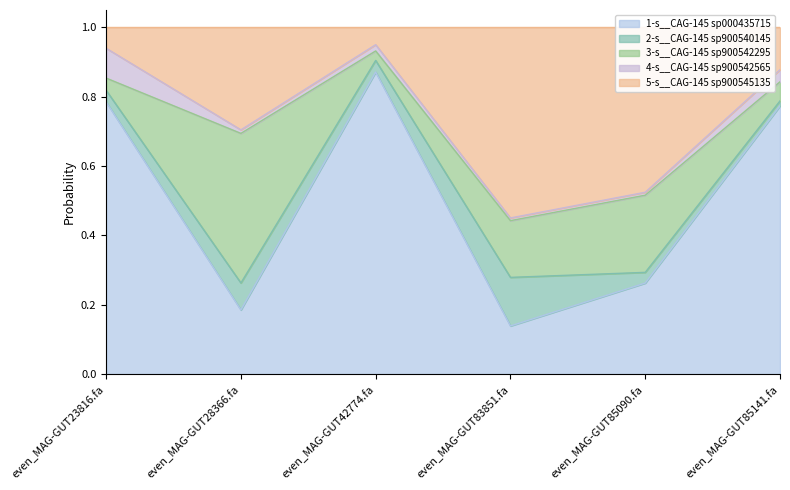

At which category does 3-s__CAG-145 sp900542295 reach its first local peak?

even_MAG-GUT28366.fa